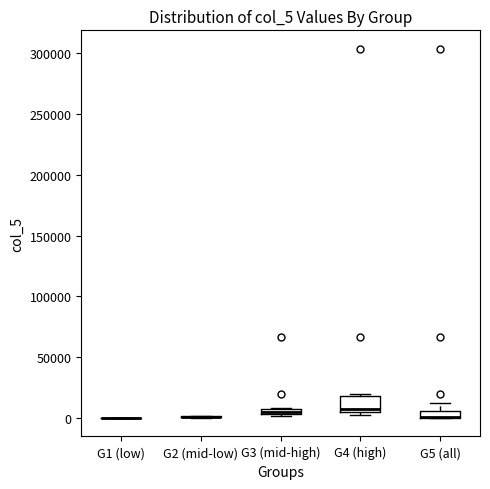

Comparing the boxes themselves (not the whiskers), which one is the tallest?

G4 (high)